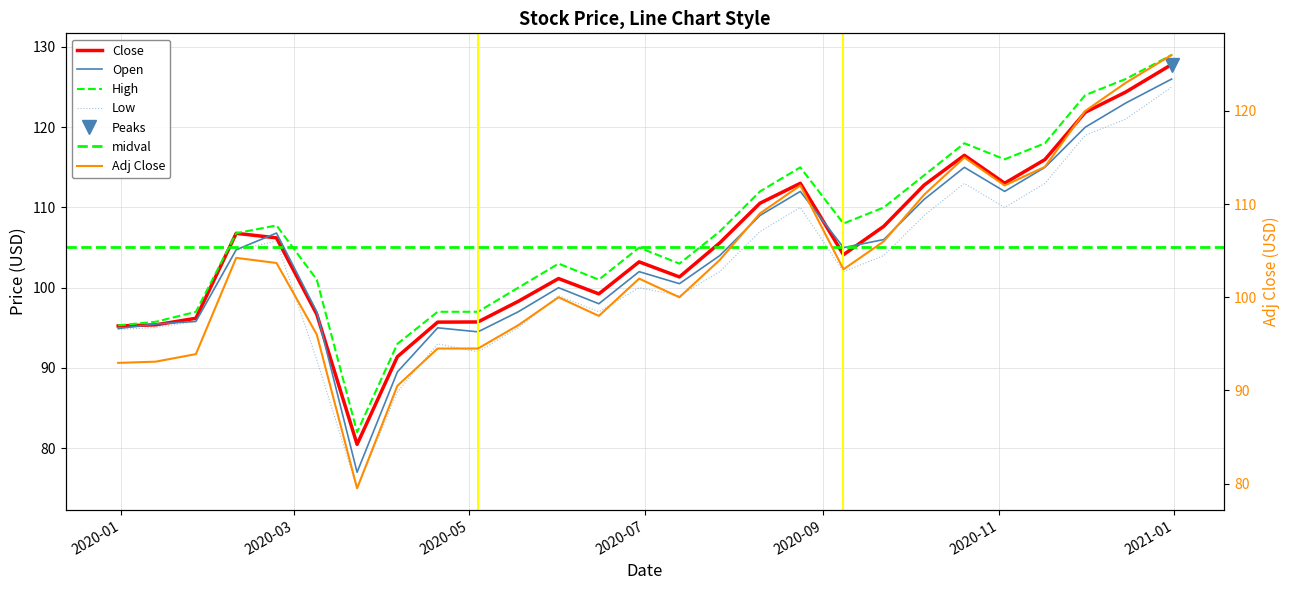

True or false: High and Close cross at least once.

False